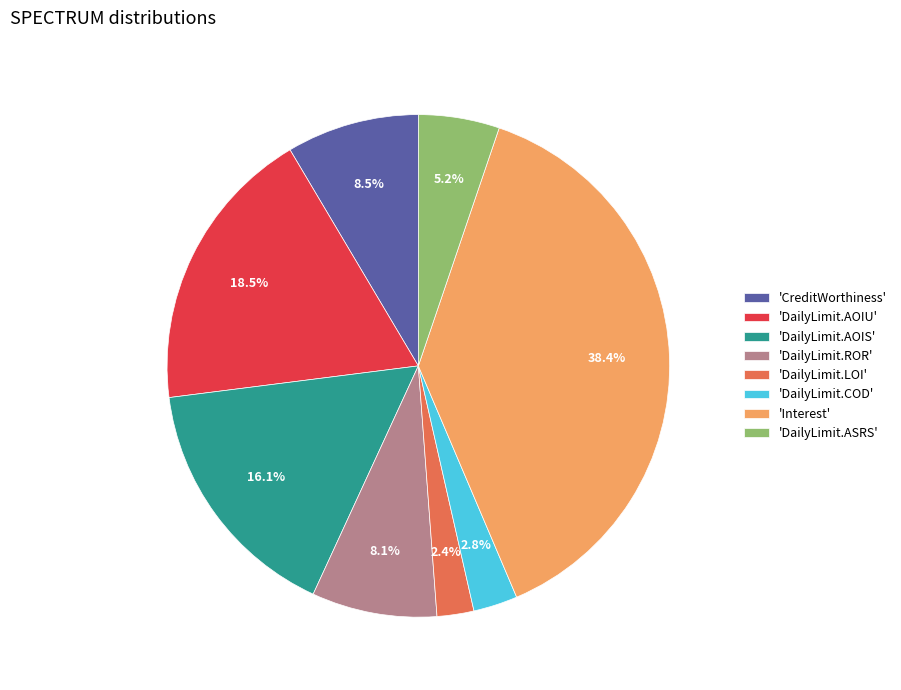

What is the largest slice in the pie chart?

'Interest'